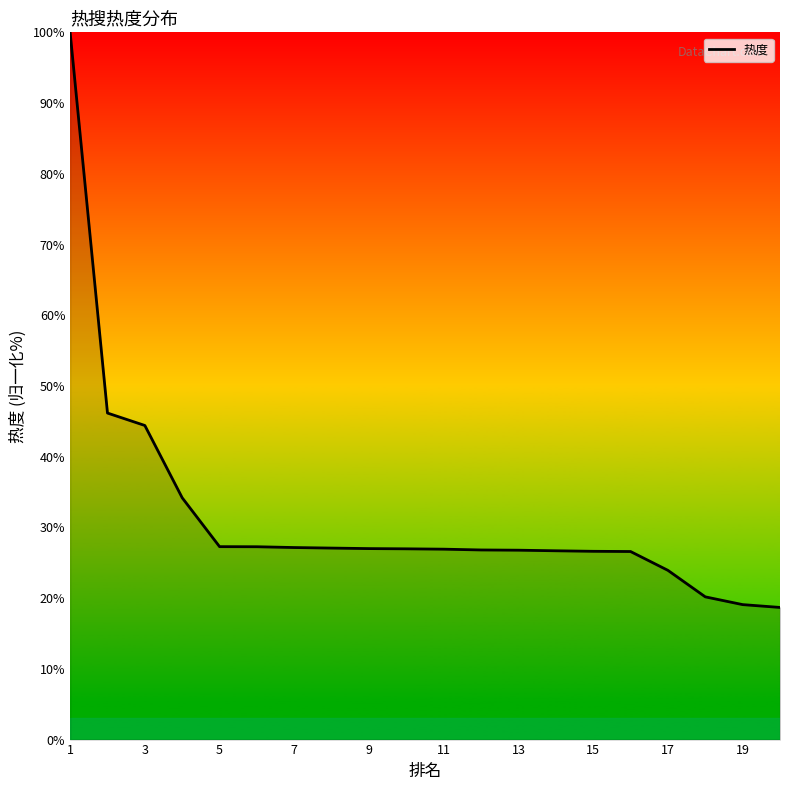

What is the greatest value displayed?

100.0